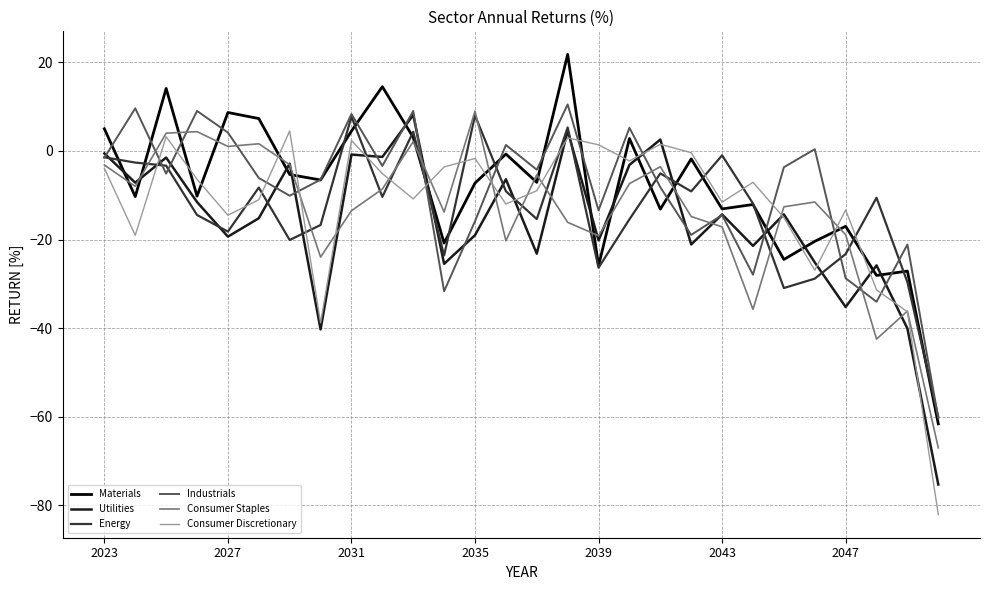

What is the lowest value of the Energy series?

-60.0